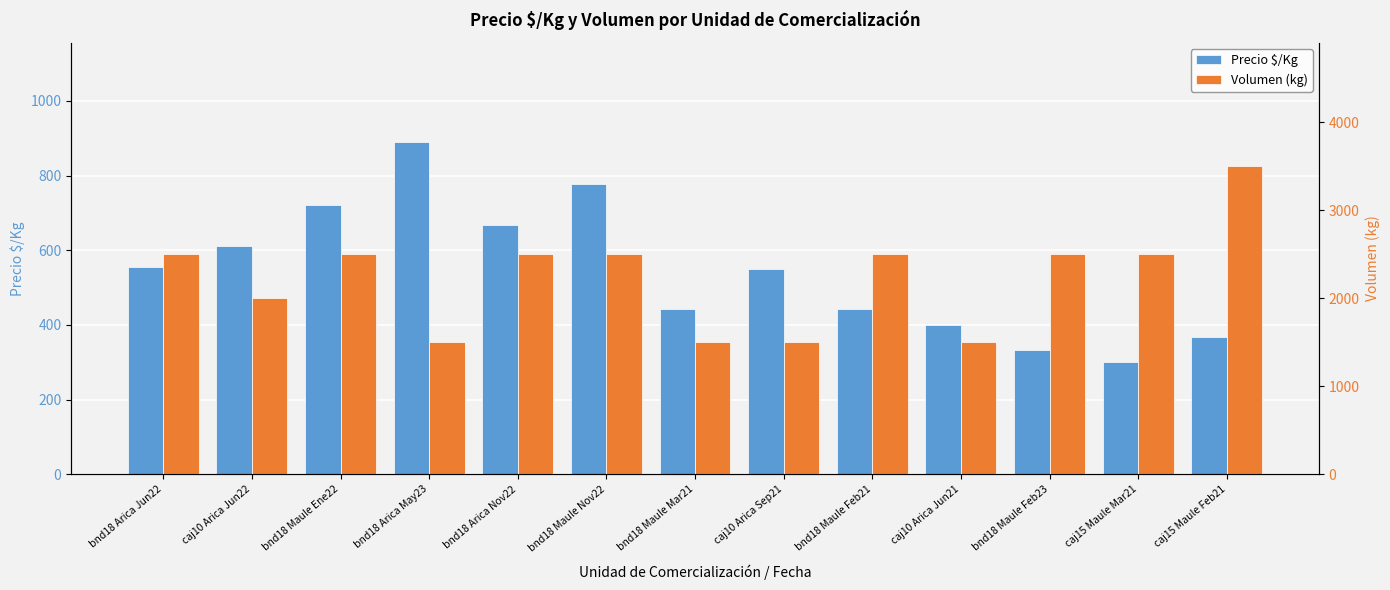

Which category has the highest value across all series?

caj15 Maule Feb21